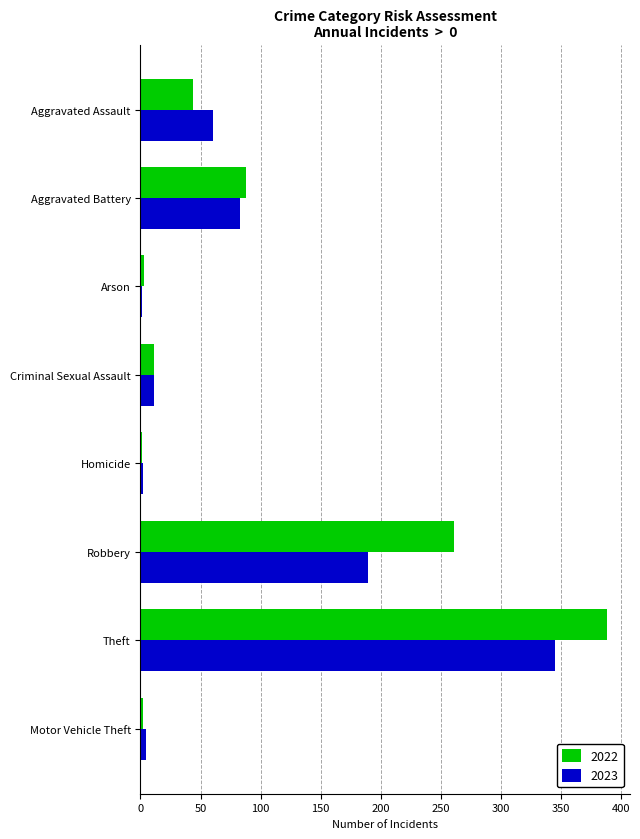

Where is 2022 nearest to the value 194?

Robbery